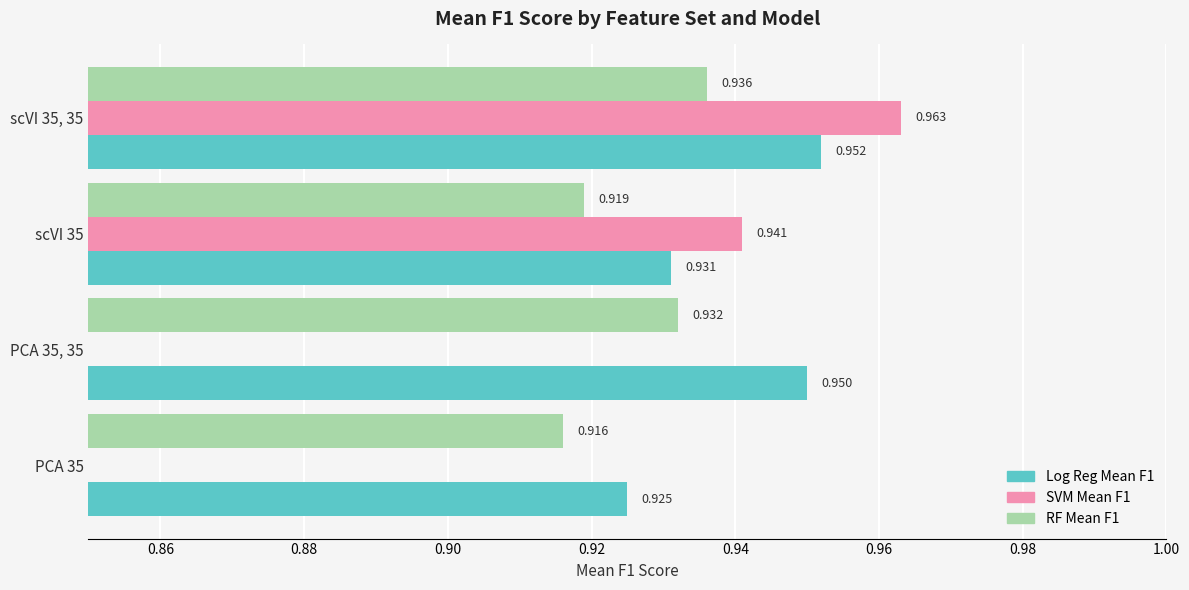

What is the sum of all Log Reg Mean F1 values?

3.8